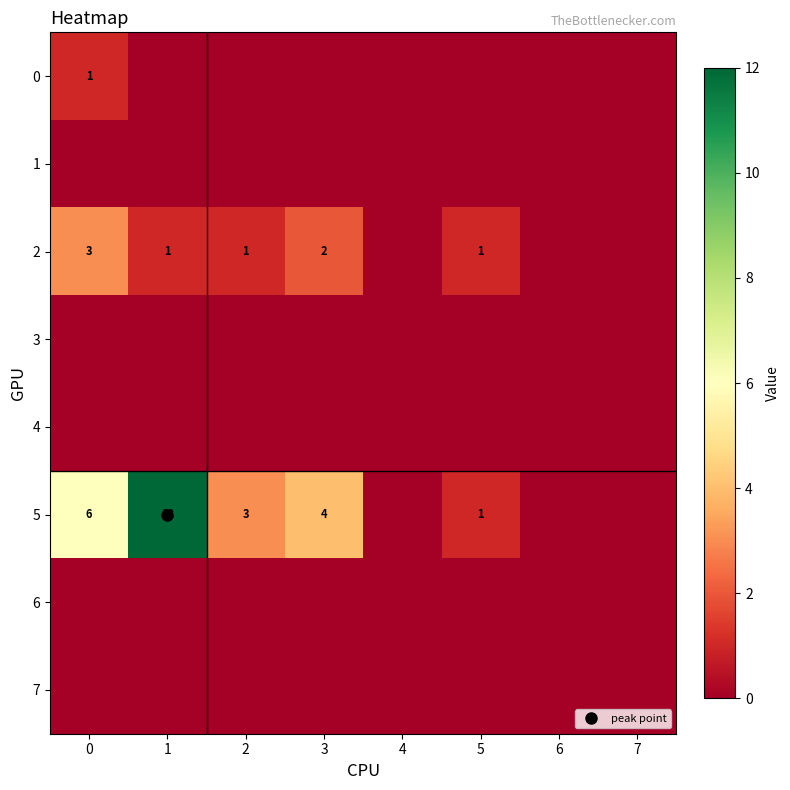

At how many categories does at least one series exceed 8?

1